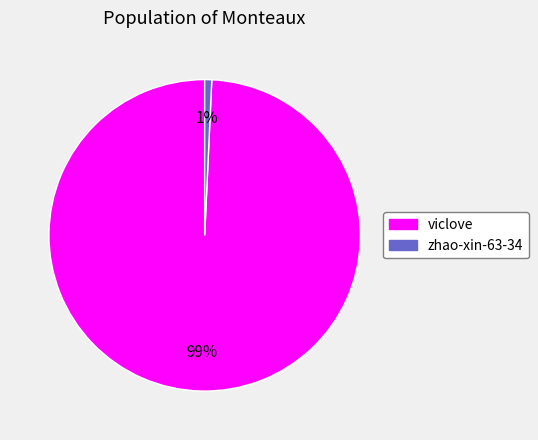

Count the number of slices in the pie.

2